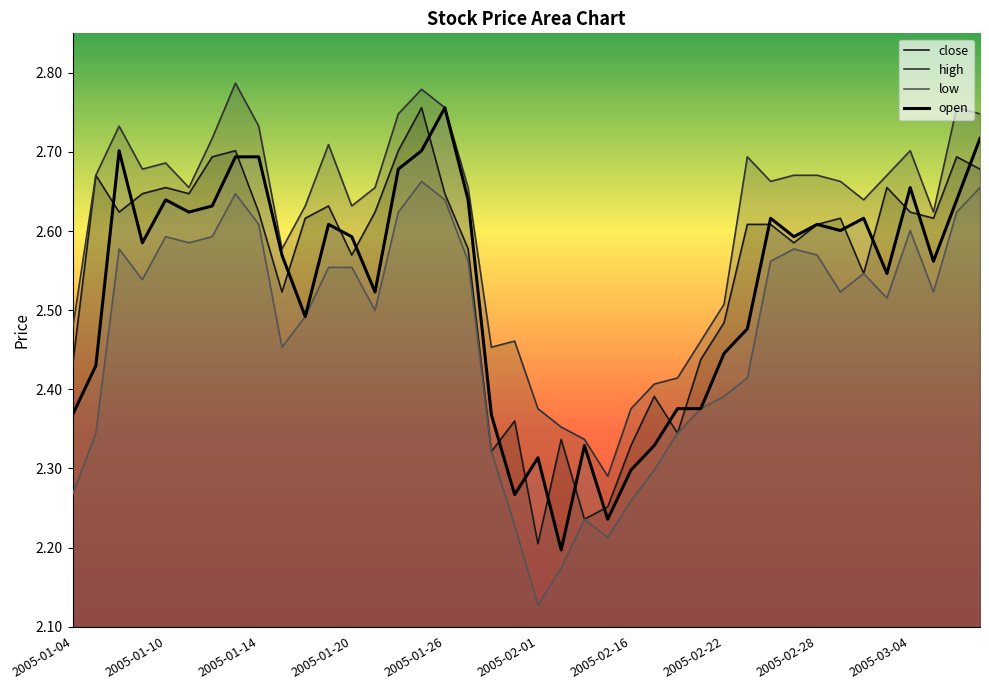

Where is low nearest to the value 2?

2005-02-01